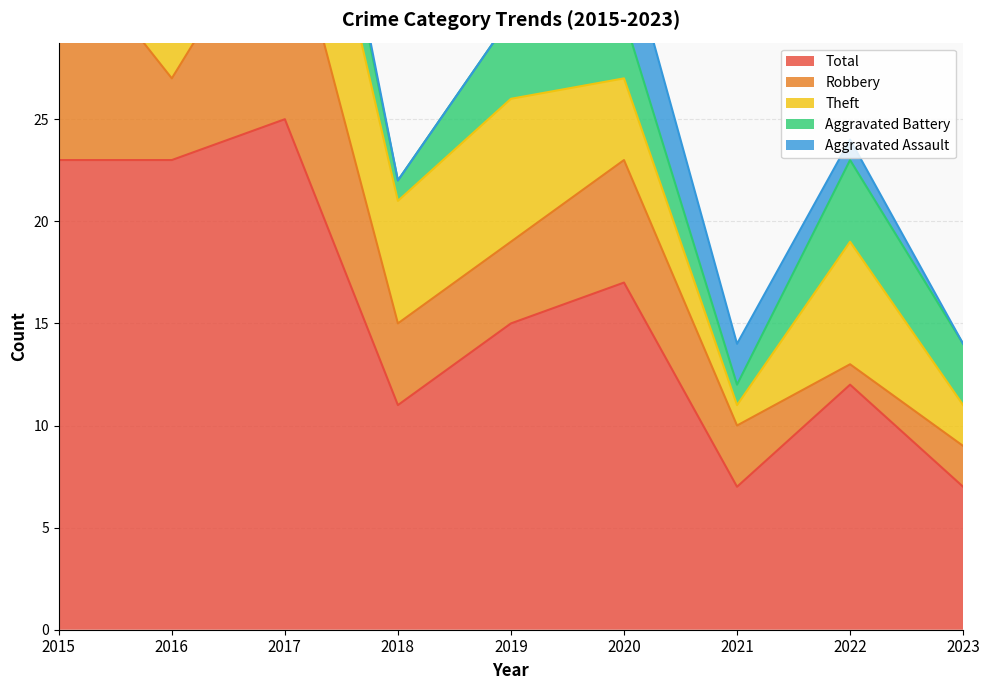

What is the sum of the Robbery values at 2017 and 2019?

15